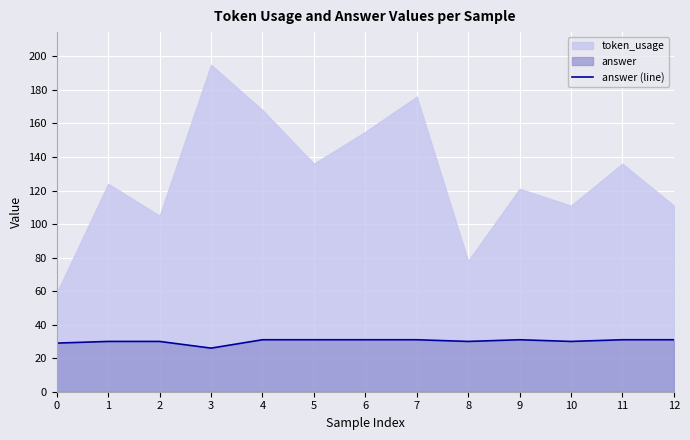

Reading left to right, what are all the values shown in this chart?

29	30	30	26	31	31	31	31	30	31	30	31	31